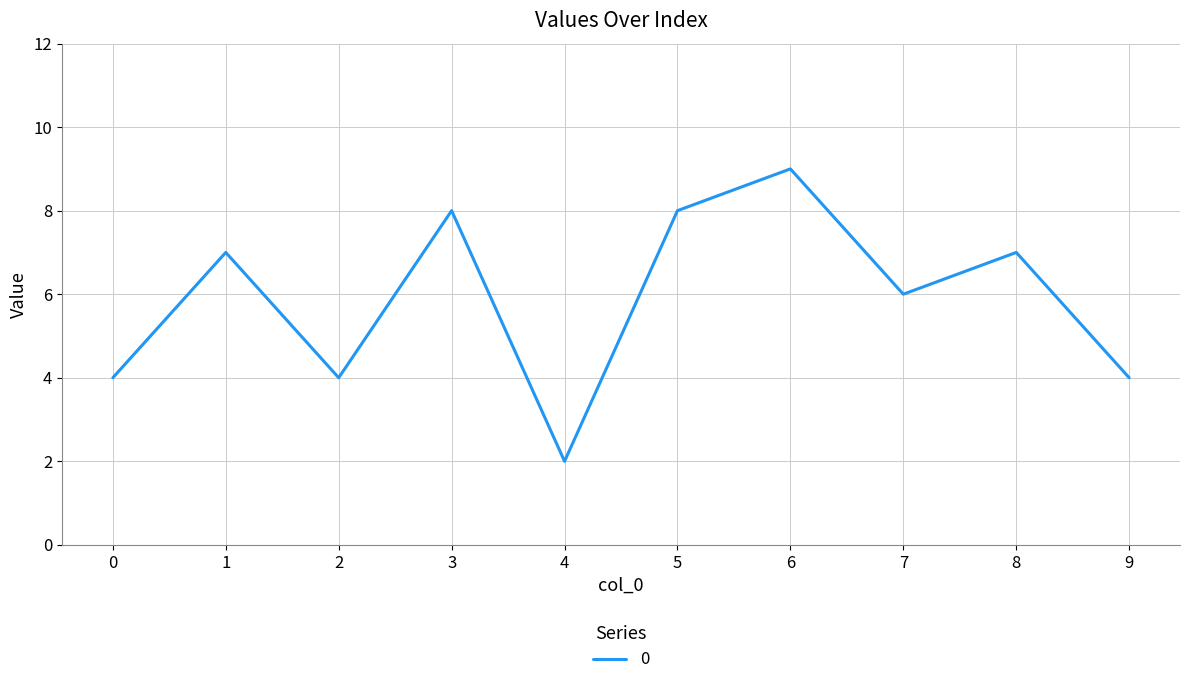

What value does the data have at 3?

8